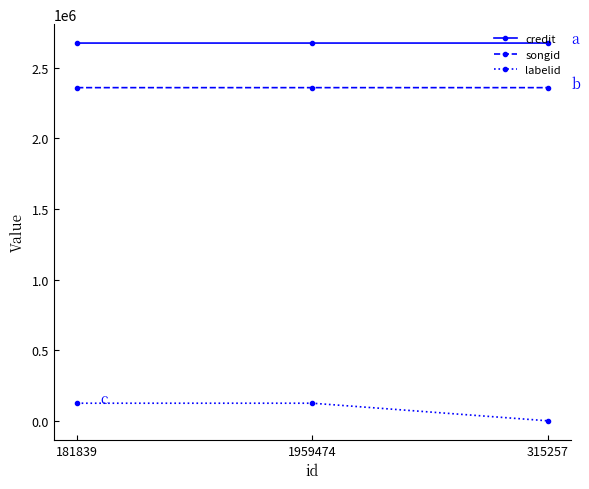

What is the approximate value of credit at 1959474?

2675495